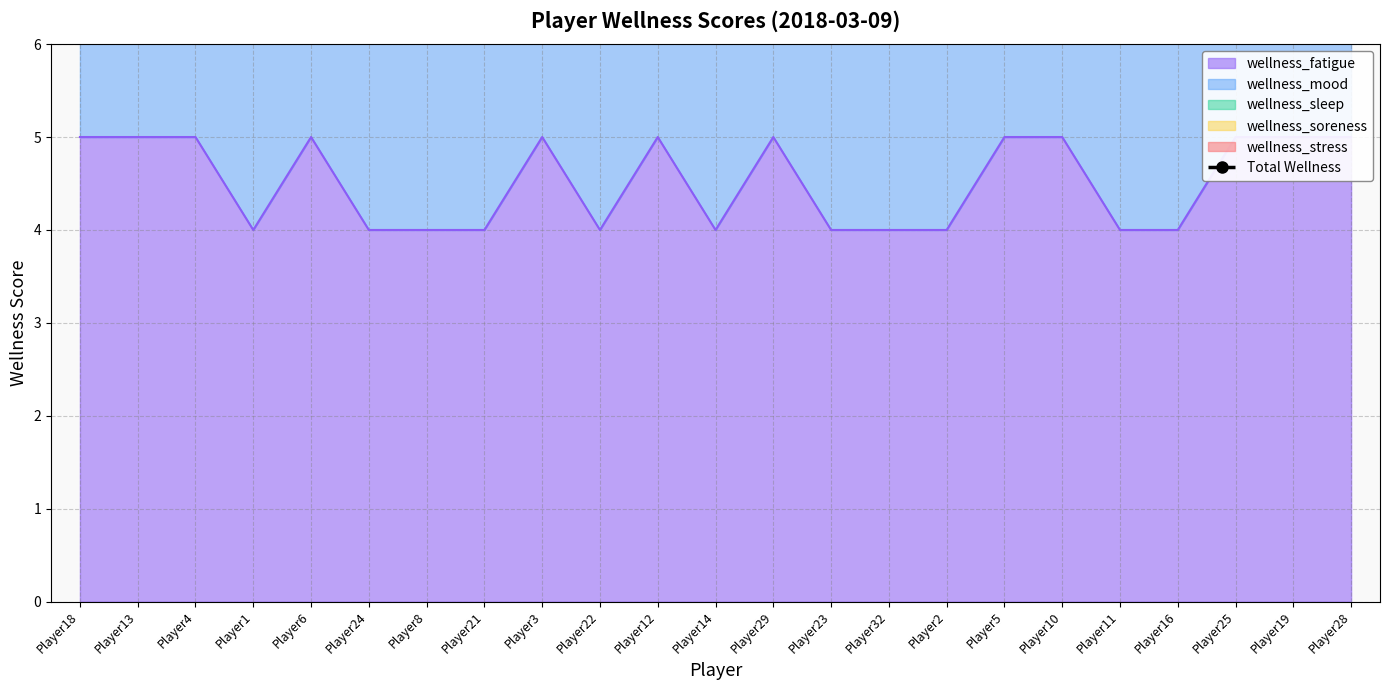

Where is the data nearest to the value 22?

Player4